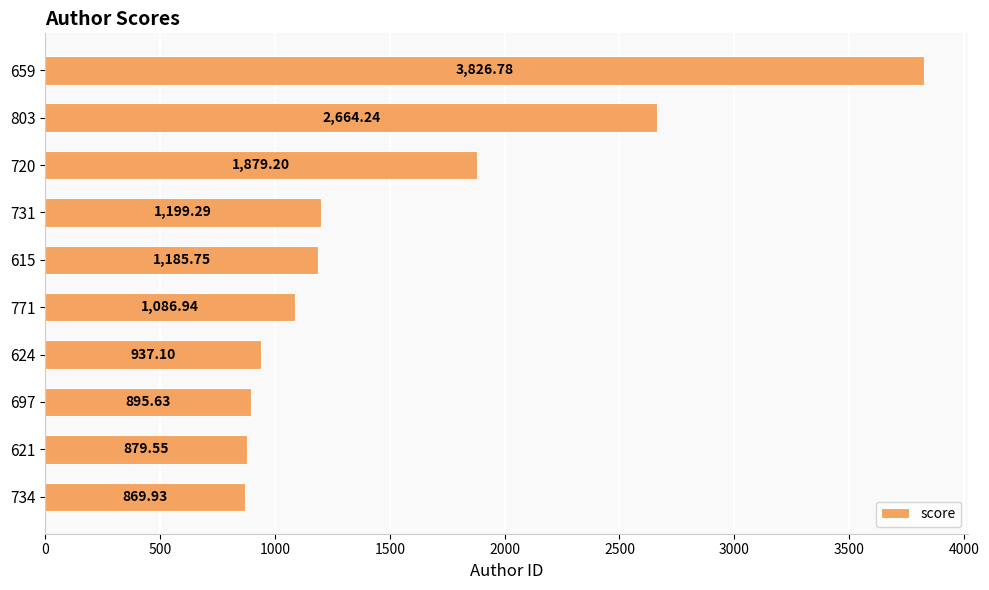

Rank the categories by value from highest to lowest.

659, 803, 720, 731, 615, 771, 624, 697, 621, 734